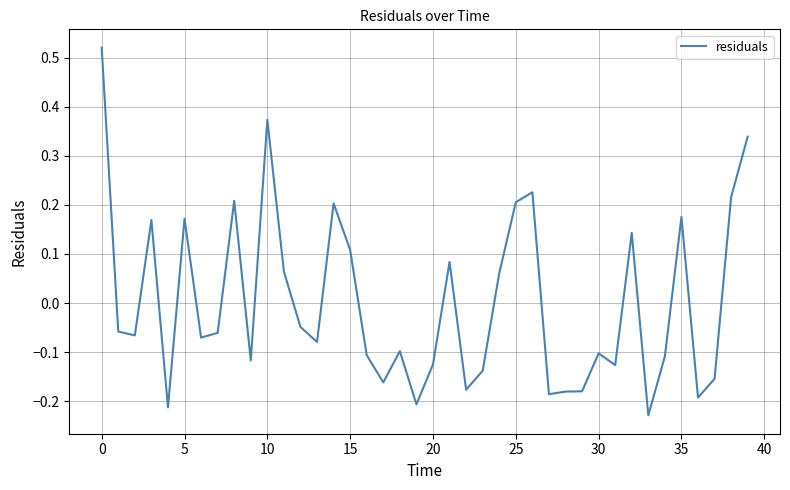

What is the difference between the maximum and minimum values?

0.7